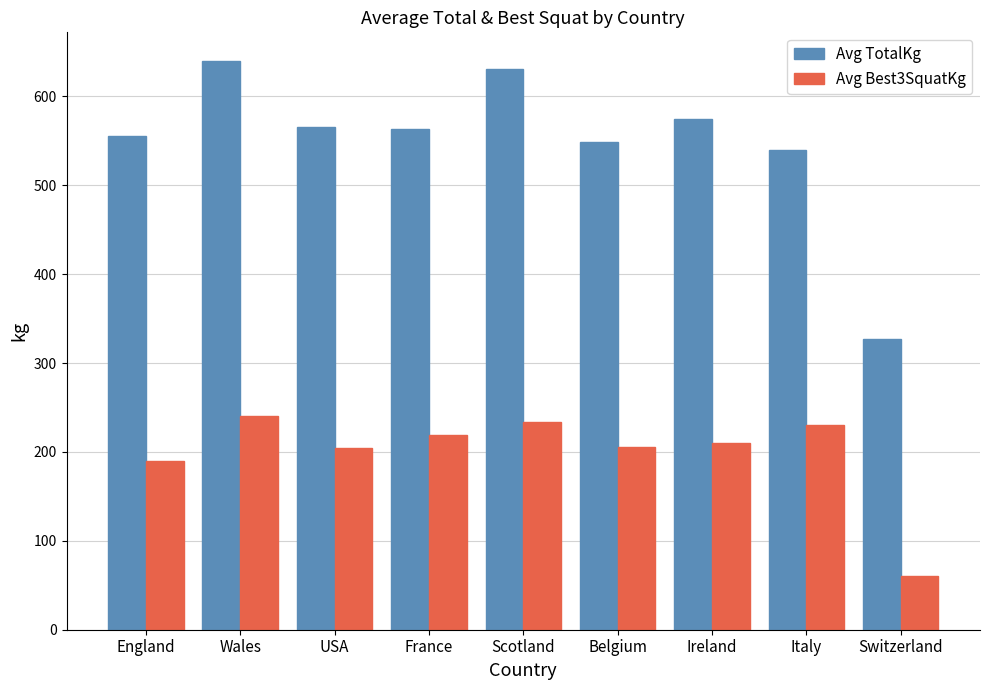

Between England and Wales, which series saw the biggest shift?

Avg TotalKg